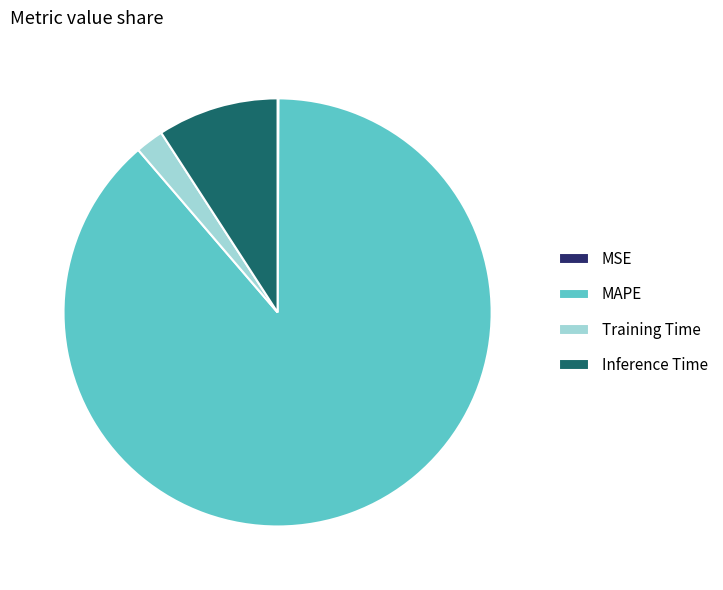

Which has a higher value, Inference Time or Training Time?

Inference Time